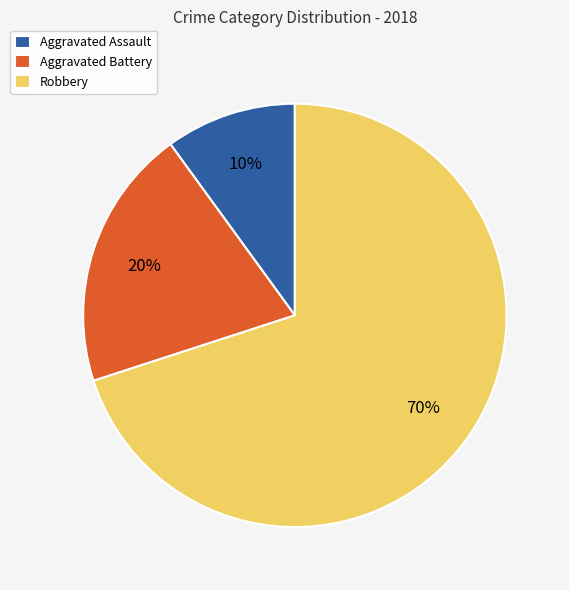

Which slice is the largest?

Robbery